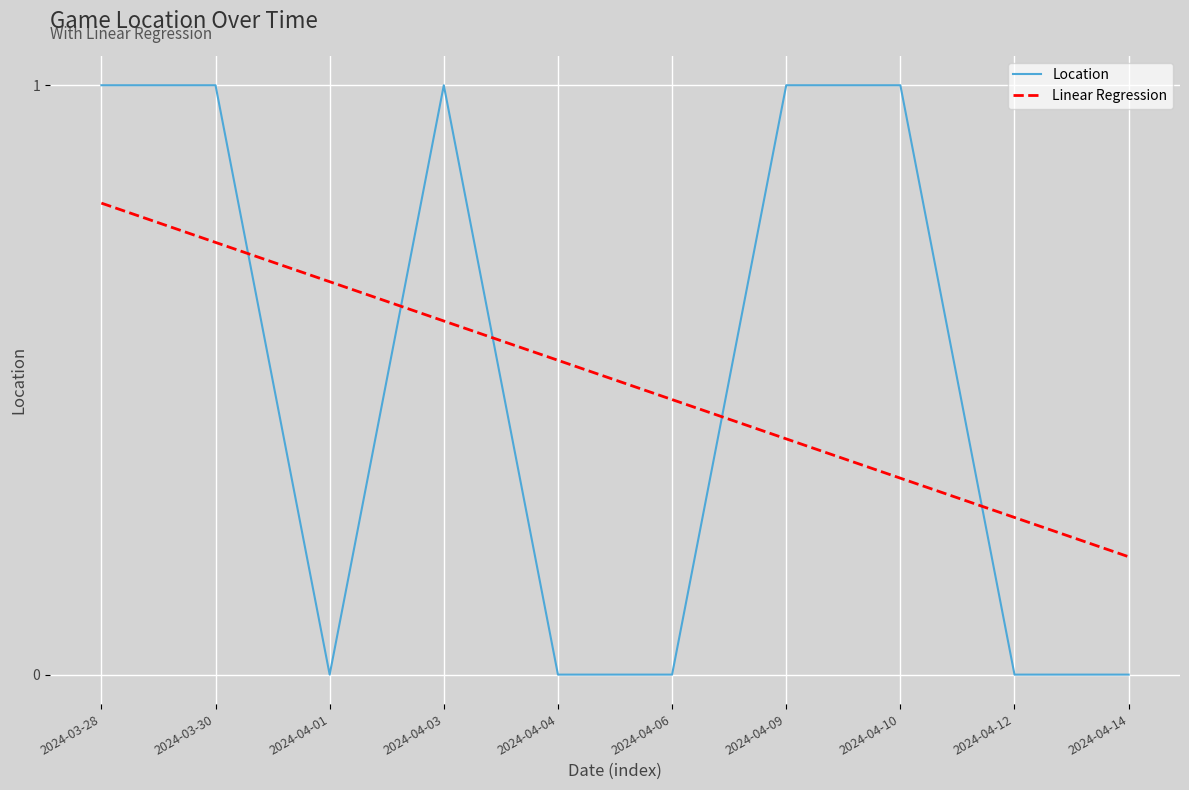

What is the change in value from 2024-03-30 to 2024-04-14?

-1